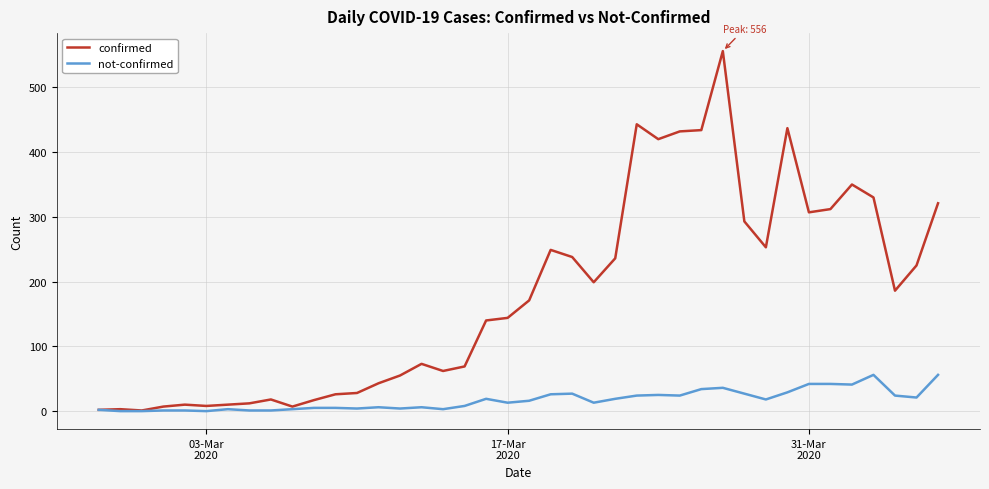

What is the greatest value displayed?

556